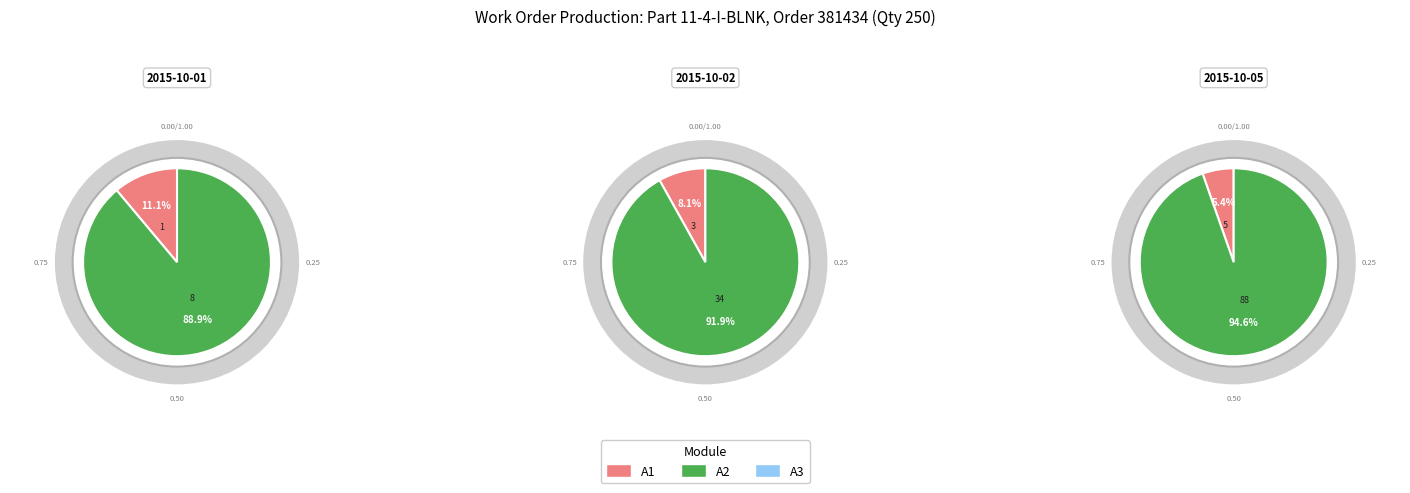

Does 2015-10-02 represent more than half of the total?

No